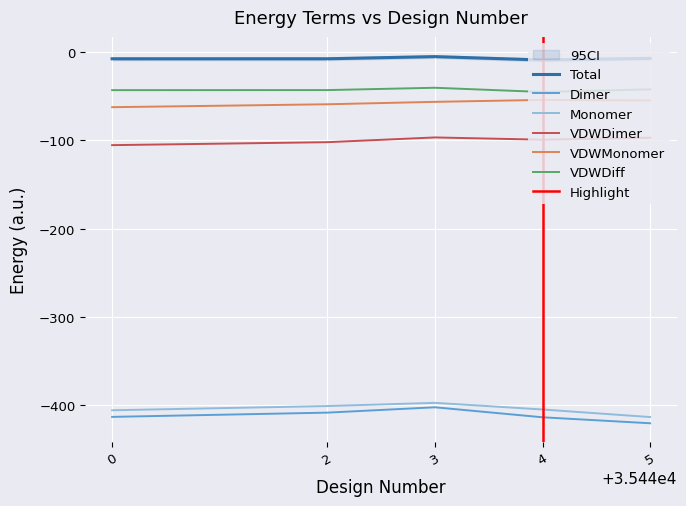

Which series has the largest total across all categories?

Total